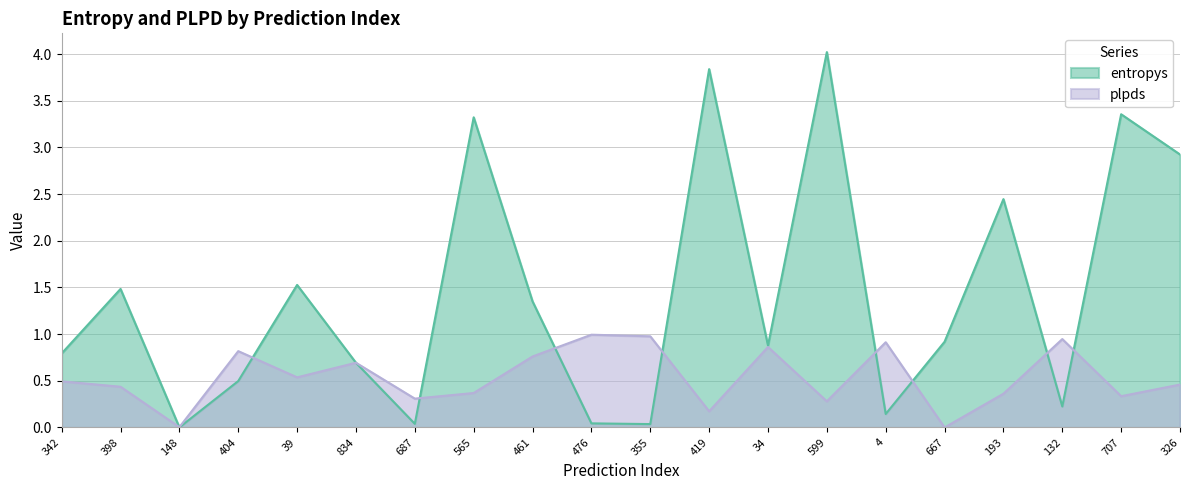

What position from the right is 342?

20